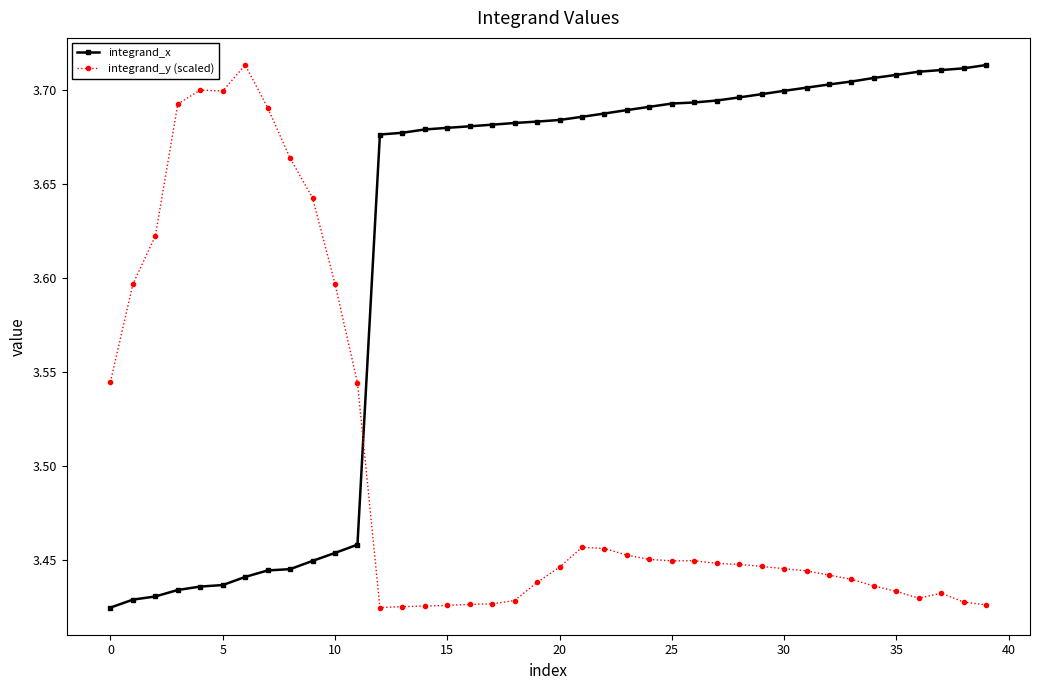

How many integrand_y (scaled) values are between 3 and 4?

40